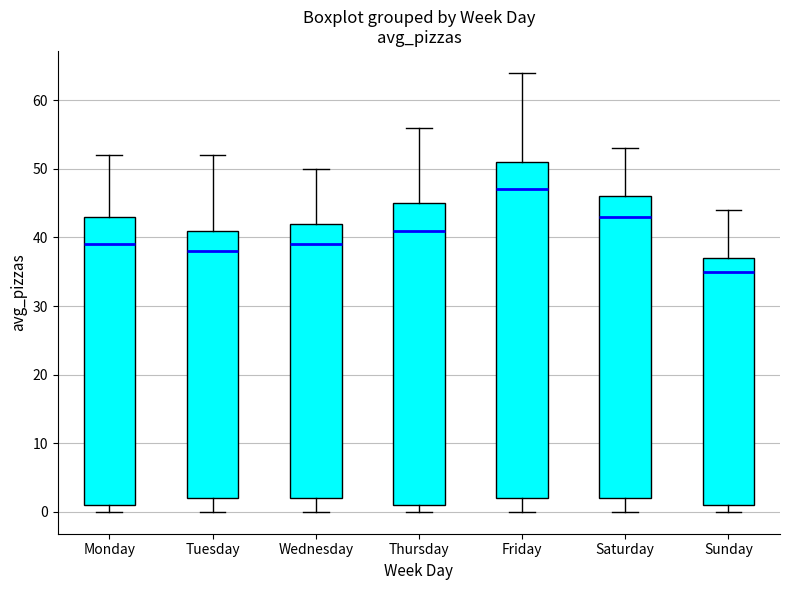

Which box's median line is the lowest?

Sunday